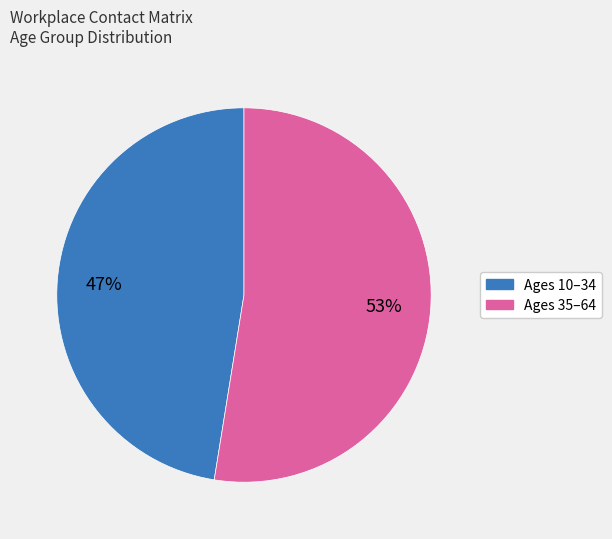

To the nearest percent, what is the average slice percentage?

50%